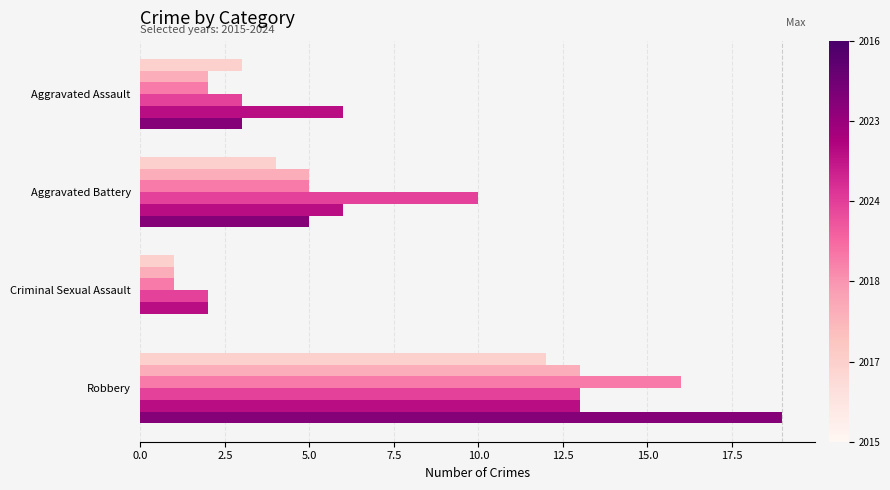

Count the number of categories in the chart.

4